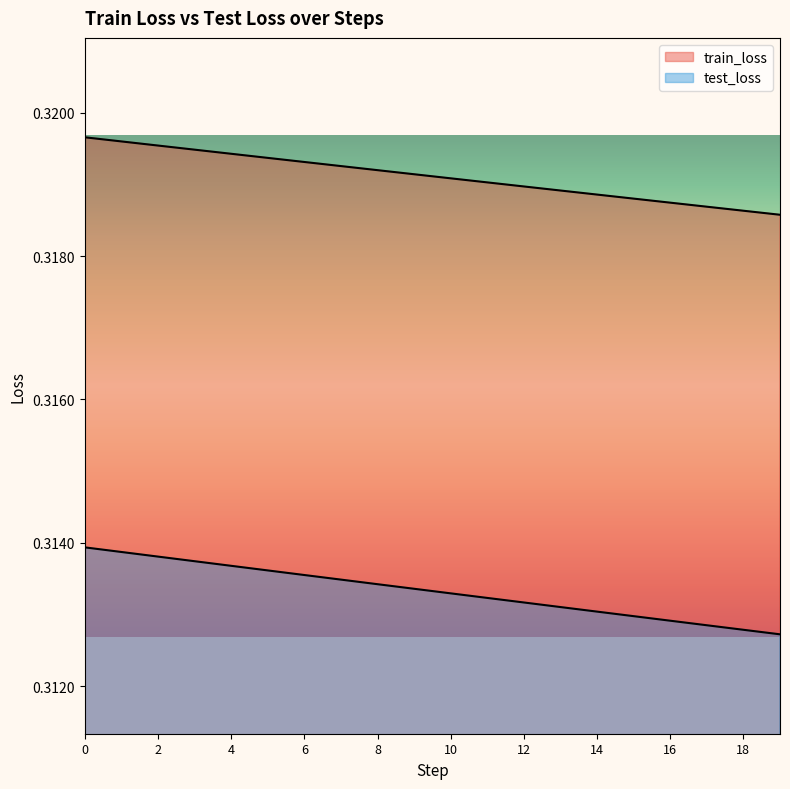

Rank the series at 15 from lowest to highest value.

test_loss, train_loss